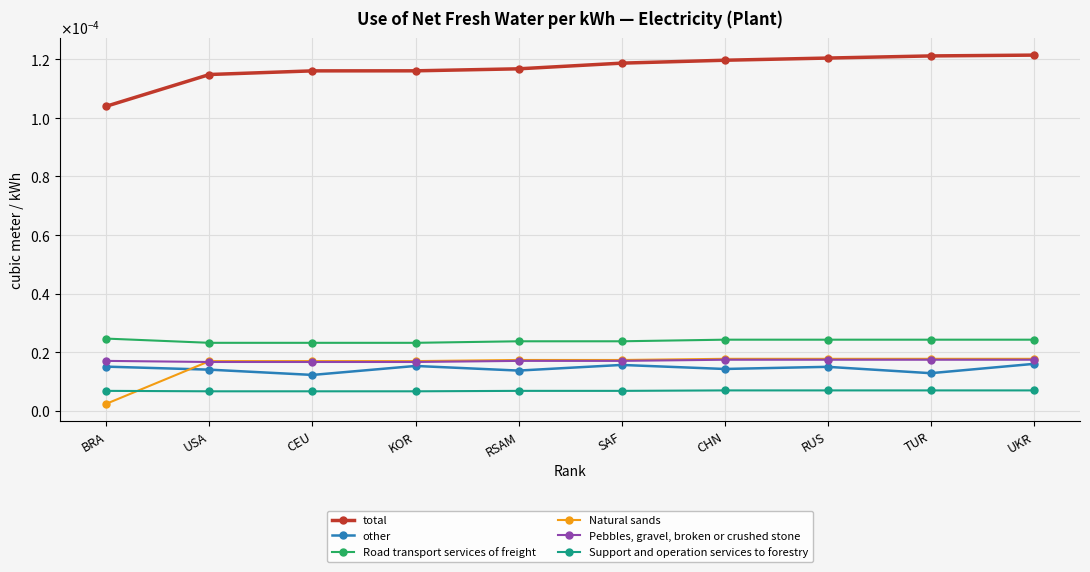

The value of Natural sands at CEU is 0.0. True or false?

False